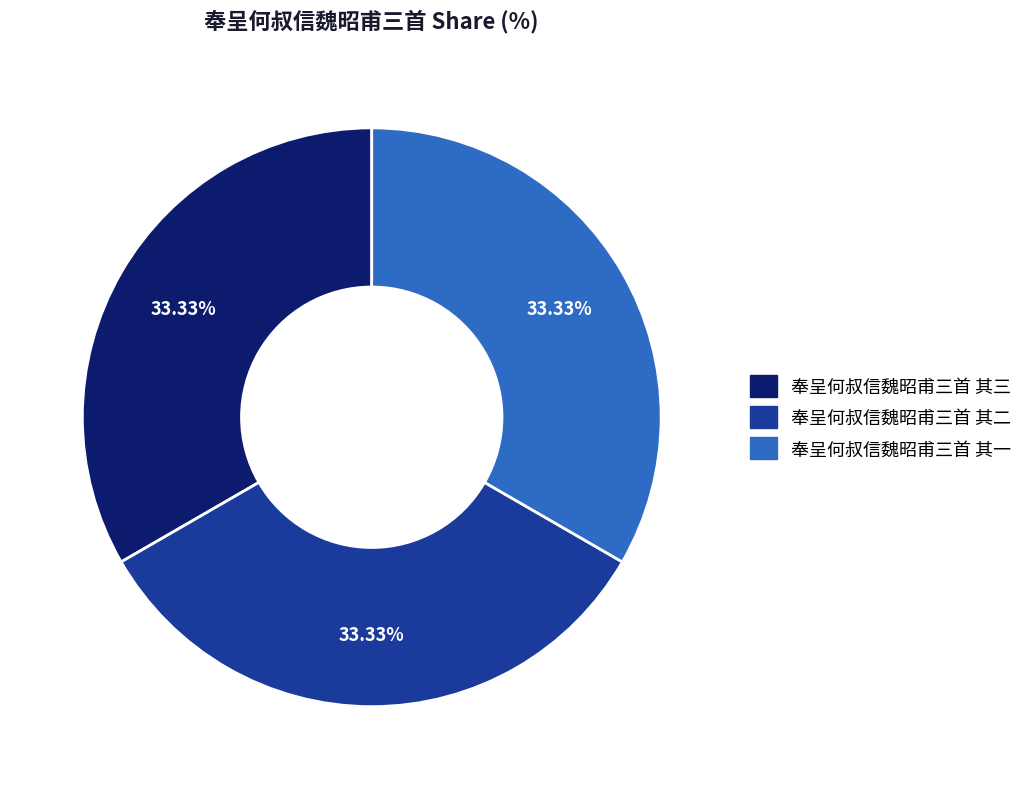

True or false: 奉呈何叔信魏昭甫三首 其三 accounts for 33% of the total.

True